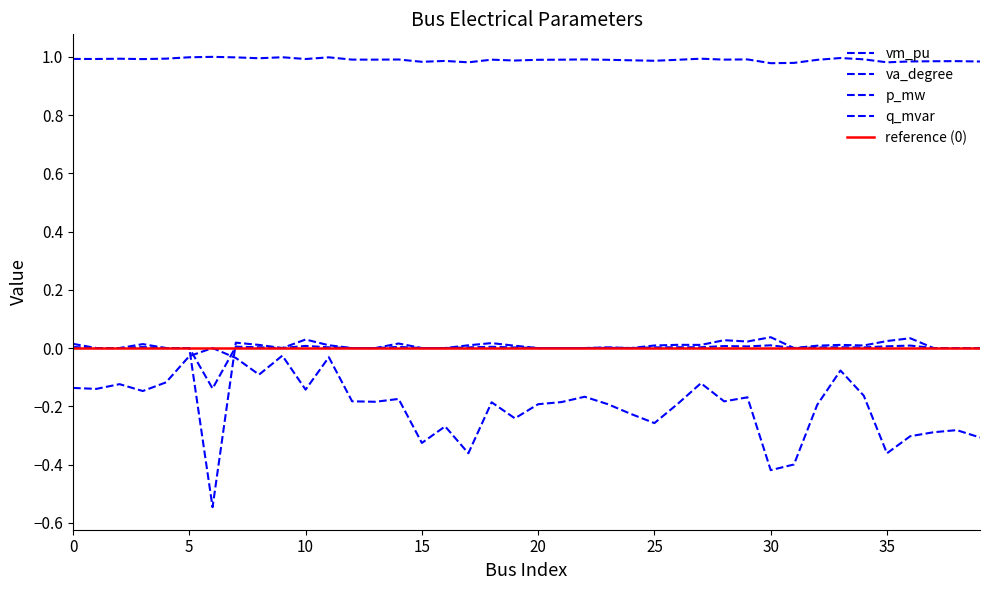

Reading left to right, transcribe all the data shown in this chart.

vm_pu: 0=1.0	1=1.0	2=1.0	3=1.0	4=1.0	5=1.0	6=1.0	7=1.0	8=1.0	9=1.0	10=1.0	11=1.0	12=1.0	13=1.0	14=1.0	15=1.0	16=1.0	17=1.0	18=1.0	19=1.0	20=1.0	21=1.0	22=1.0	23=1.0	24=1.0	25=1.0	26=1.0	27=1.0	28=1.0	29=1.0	30=1.0	31=1.0	32=1.0	33=1.0	34=1.0	35=1.0	36=1.0	37=1.0	38=1.0	39=1.0
va_degree: 0=-0.1	1=-0.1	2=-0.1	3=-0.1	4=-0.1	5=-0.0	6=0.0	7=-0.0	8=-0.1	9=-0.0	10=-0.1	11=-0.0	12=-0.2	13=-0.2	14=-0.2	15=-0.3	16=-0.3	17=-0.4	18=-0.2	19=-0.2	20=-0.2	21=-0.2	22=-0.2	23=-0.2	24=-0.2	25=-0.3	26=-0.2	27=-0.1	28=-0.2	29=-0.2	30=-0.4	31=-0.4	32=-0.2	33=-0.1	34=-0.2	35=-0.4	36=-0.3	37=-0.3	38=-0.3	39=-0.3
p_mw: 0=0.0	1=0.0	2=0.0	3=0.0	4=0.0	5=0.0	6=-0.5	7=0.0	8=0.0	9=0.0	10=0.0	11=0.0	12=0.0	13=0.0	14=0.0	15=0.0	16=0.0	17=0.0	18=0.0	19=0.0	20=0.0	21=0.0	22=0.0	23=0.0	24=0.0	25=0.0	26=0.0	27=0.0	28=0.0	29=0.0	30=0.0	31=0.0	32=0.0	33=0.0	34=0.0	35=0.0	36=0.0	37=0.0	38=0.0	39=0.0
q_mvar: 0=0.0	1=0.0	2=0.0	3=0.0	4=0.0	5=0.0	6=-0.1	7=0.0	8=0.0	9=0.0	10=0.0	11=0.0	12=0.0	13=0.0	14=0.0	15=0.0	16=0.0	17=0.0	18=0.0	19=0.0	20=0.0	21=0.0	22=0.0	23=0.0	24=0.0	25=0.0	26=0.0	27=0.0	28=0.0	29=0.0	30=0.0	31=0.0	32=0.0	33=0.0	34=0.0	35=0.0	36=0.0	37=0.0	38=0.0	39=0.0